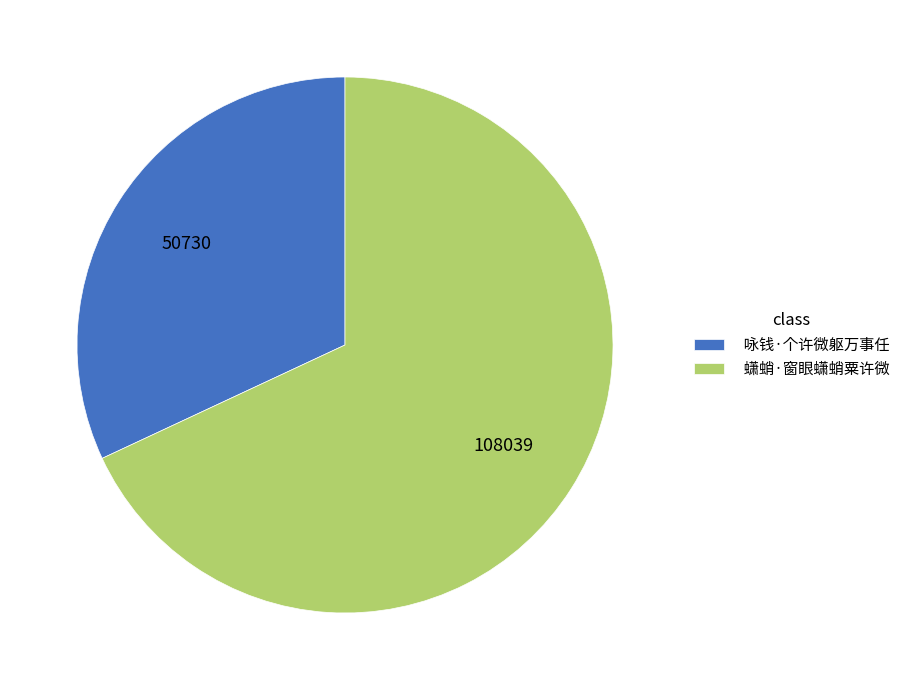

True or false: 咏钱·个许微躯万事任 accounts for 46% of the total.

False